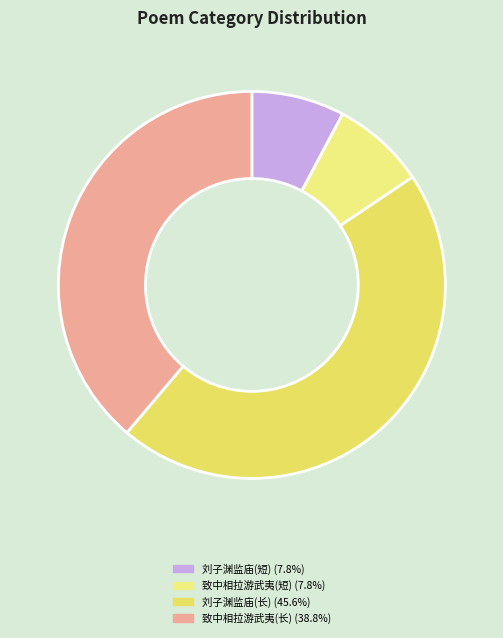

How many segments does this pie chart have?

4